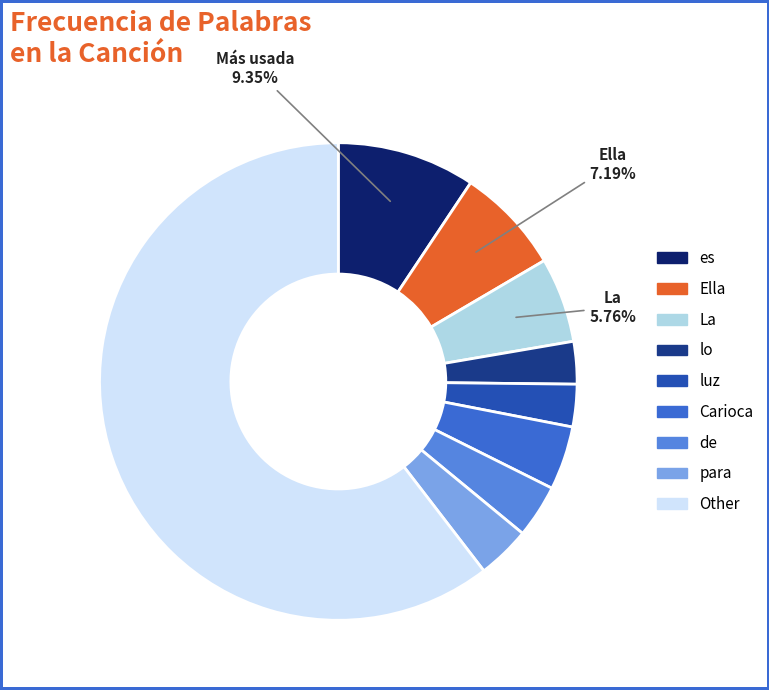

Is there any slice that represents more than half of the pie?

Yes